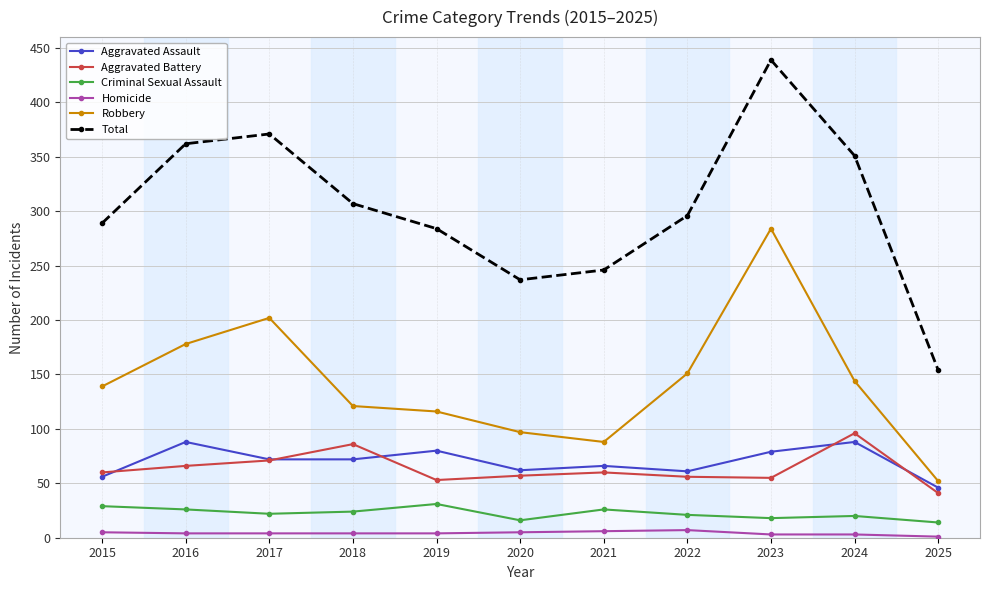

How many interior local peaks does the Aggravated Assault series have?

4